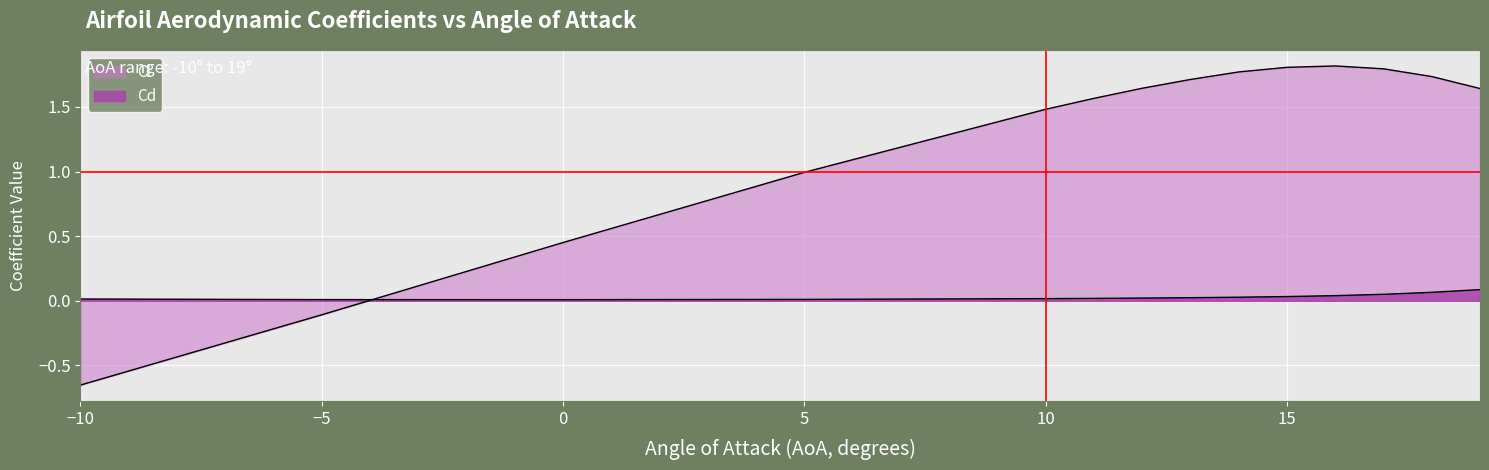

Which series ends up on top after the final intersection of Cd and Cl?

Cl